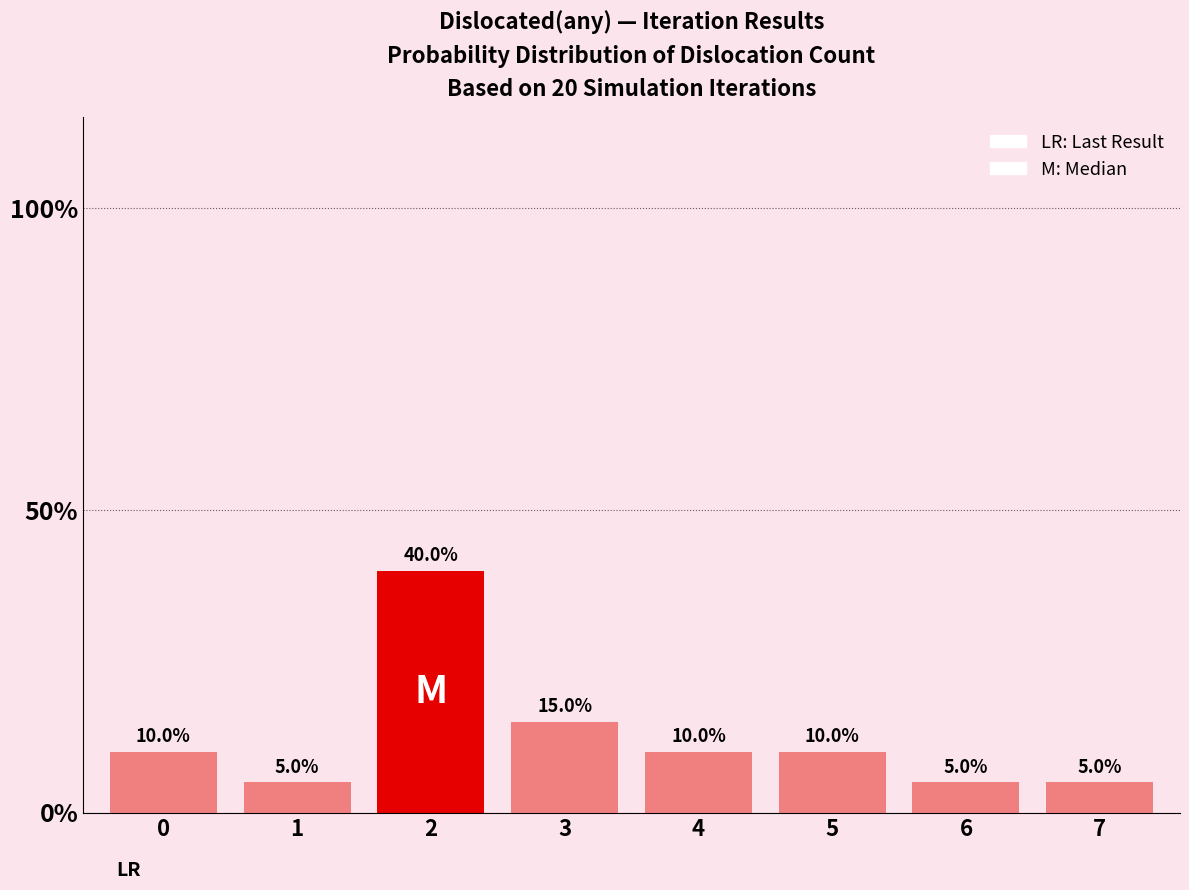

Where is the data nearest to the value 22?

3